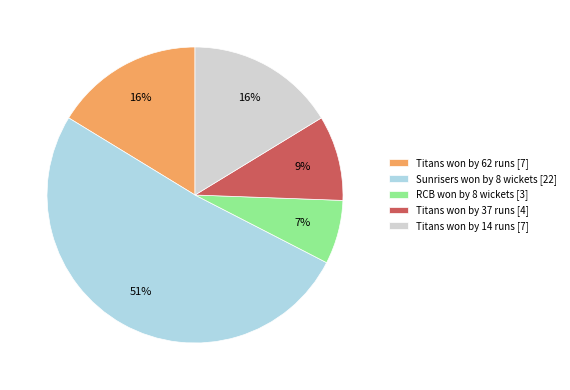

True or false: Titans won by 62 runs accounts for 23% of the total.

False